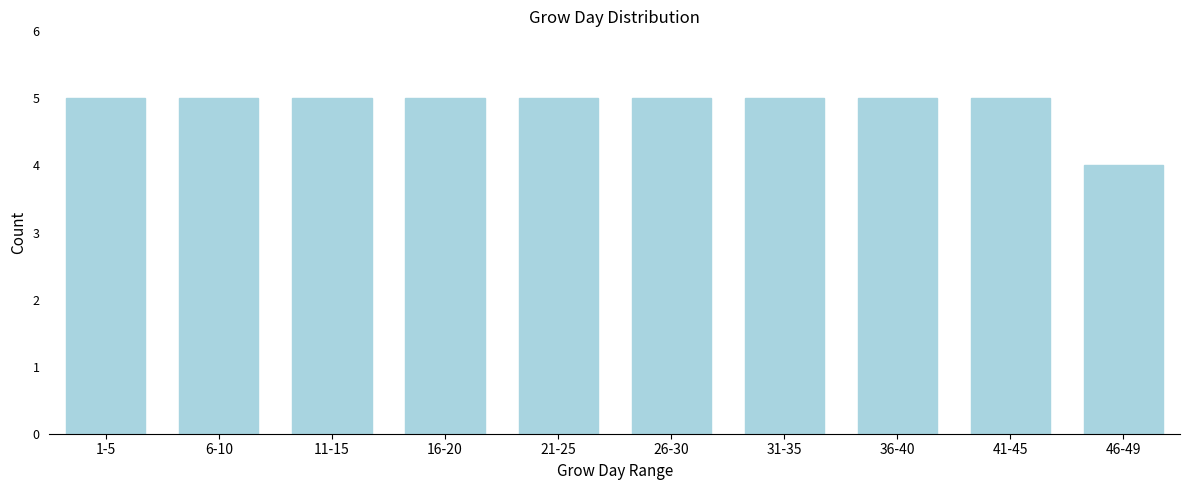

Reading left to right, extract all data points from this chart.

5	5	5	5	5	5	5	5	5	4